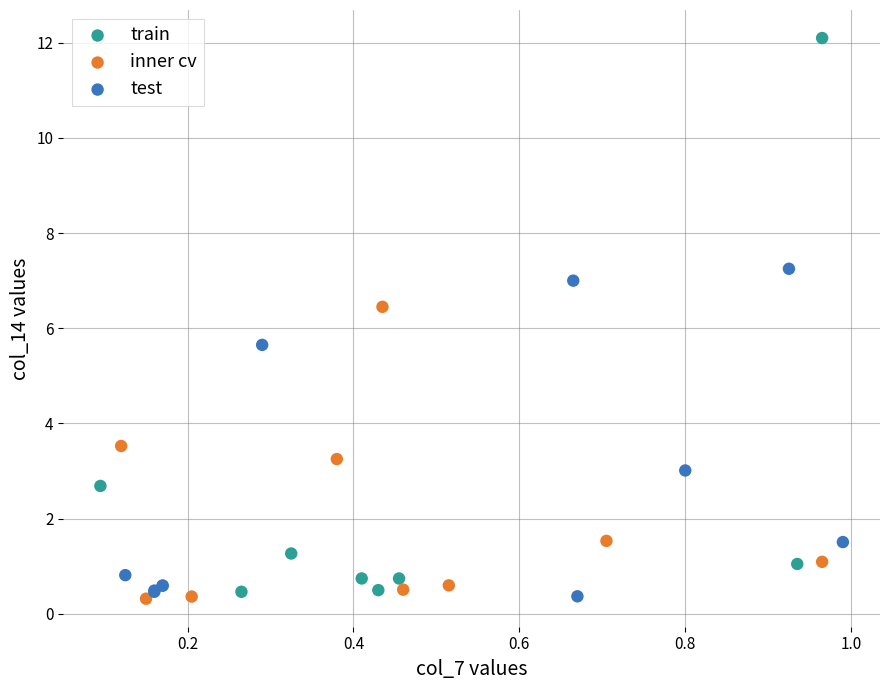

Which series has the largest Y range (max minus min)?

train